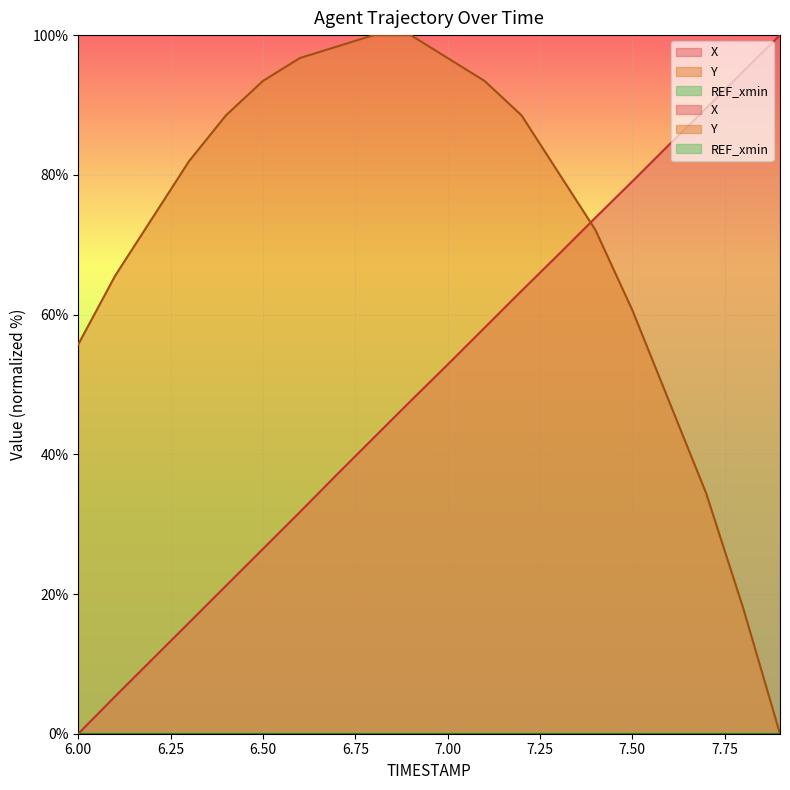

Reading right to left, extract all data points from this chart.

X: 7.9=100.0	7.8=94.8	7.7=89.5	7.6=84.3	7.5=79.1	7.4=73.9	7.3=68.6	7.2=63.4	7.1=58.1	7.0=52.8	6.9=47.6	6.8=42.4	6.7=37.1	6.6=31.7	6.5=26.5	6.4=21.2	6.3=15.9	6.2=10.6	6.1=5.4	6.0=0.0
Y: 7.9=0.0	7.8=18.0	7.7=34.4	7.6=47.5	7.5=60.7	7.4=72.1	7.3=80.3	7.2=88.5	7.1=93.4	7.0=96.7	6.9=100.0	6.8=100.0	6.7=98.4	6.6=96.7	6.5=93.4	6.4=88.5	6.3=82.0	6.2=73.8	6.1=65.6	6.0=55.7